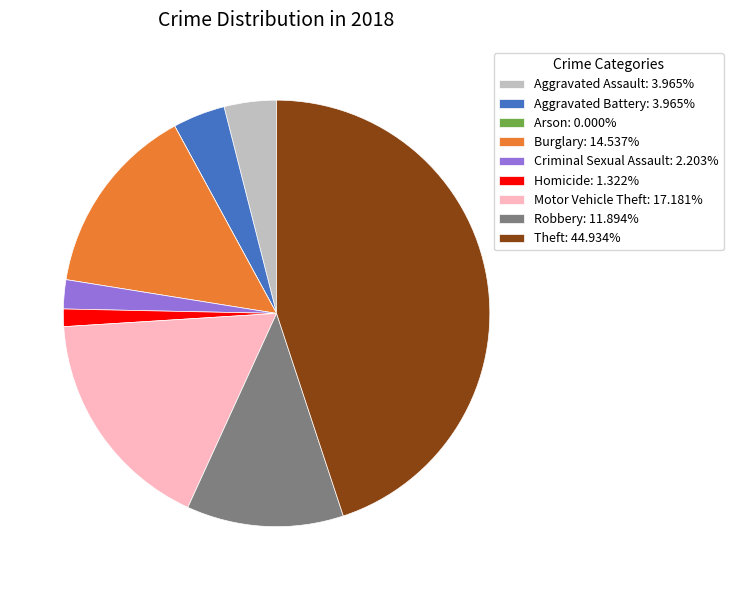

Is the sum of Aggravated Battery: 3.965% and Burglary: 14.537% greater than half?

No